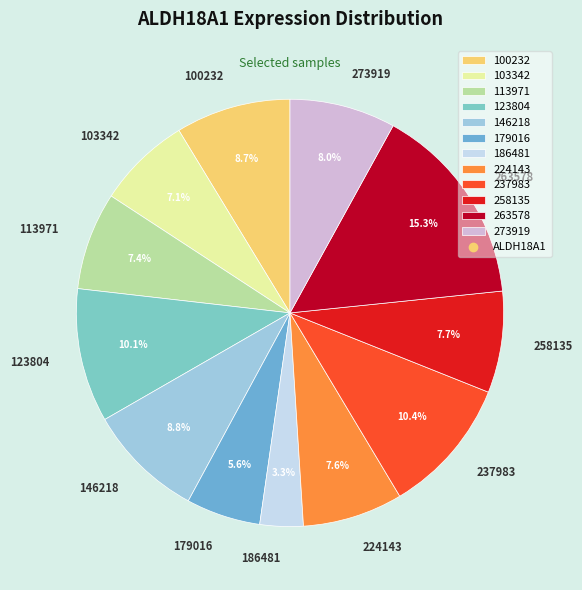

To the nearest percent, what percentage of the pie is 179016?

6%